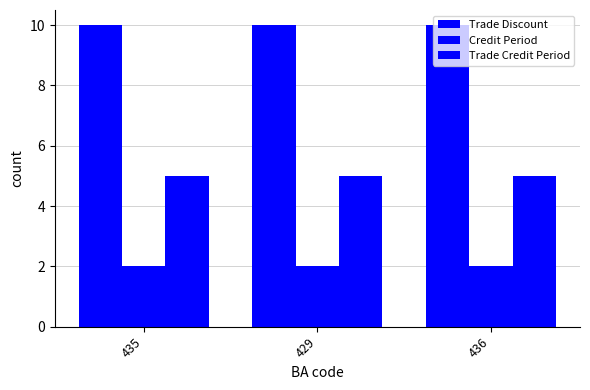

How many series are shown in this chart?

3